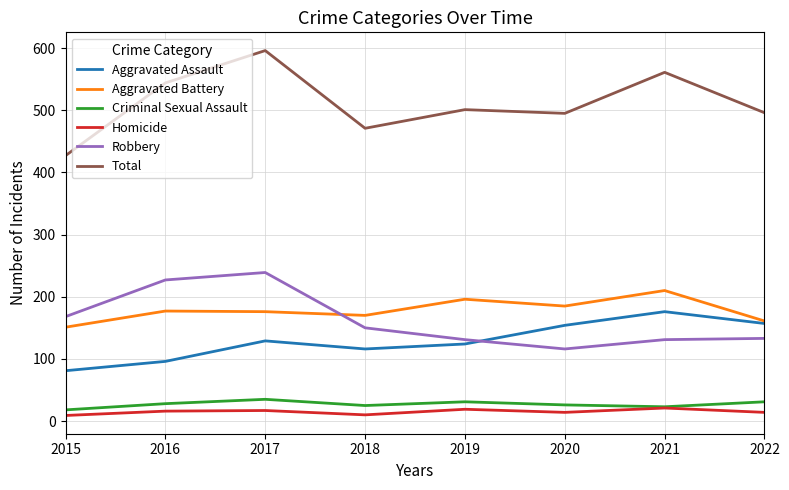

How many Homicide values are between 14 and 19?

5